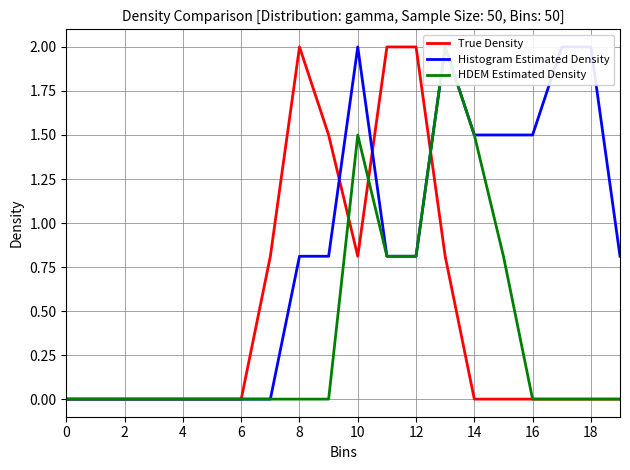

List the series in order of their peak value, lowest first.

True Density, Histogram Estimated Density, HDEM Estimated Density